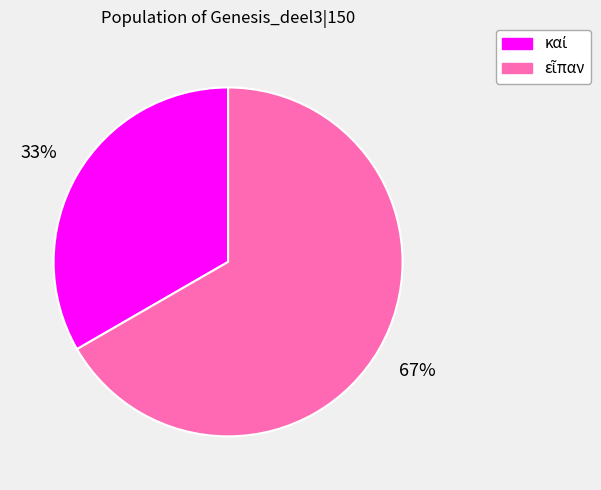

Is there any slice that represents more than half of the pie?

Yes